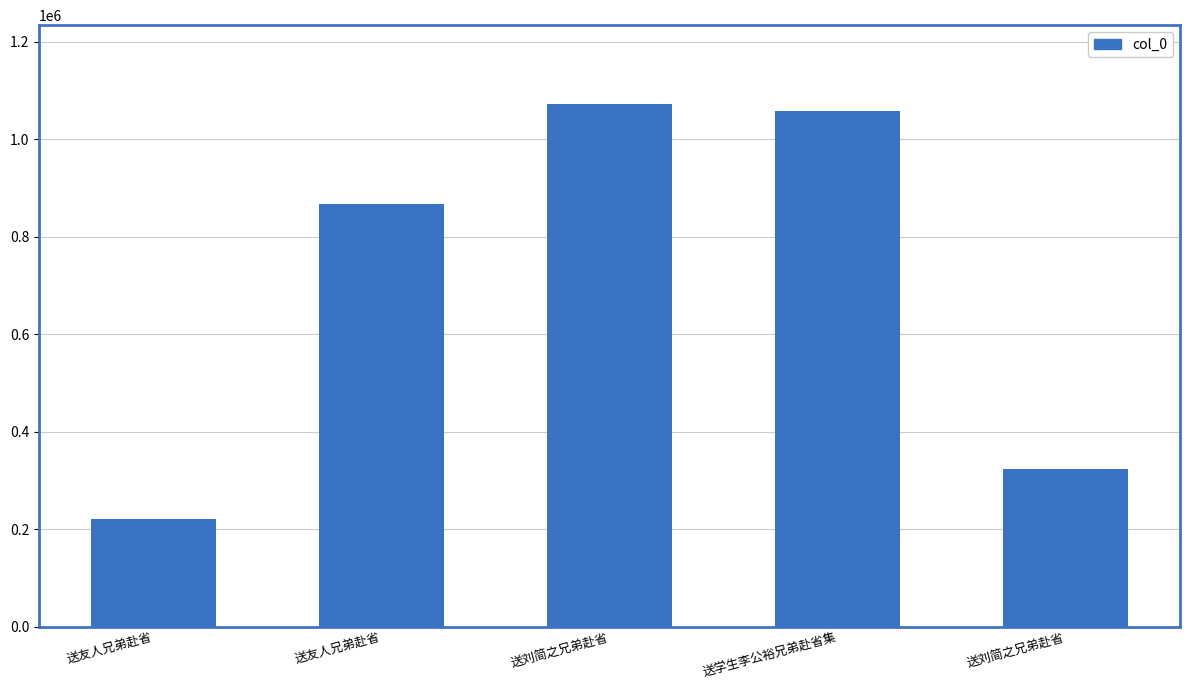

Count the number of categories in the chart.

5